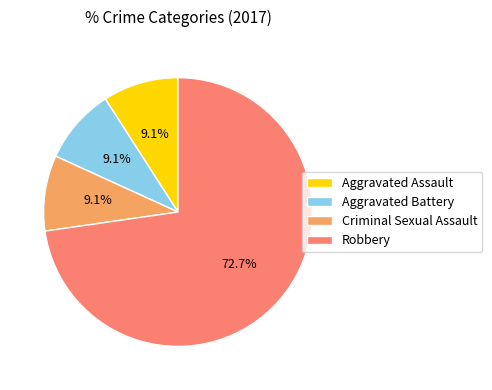

To the nearest percent, what is the average slice percentage?

25%